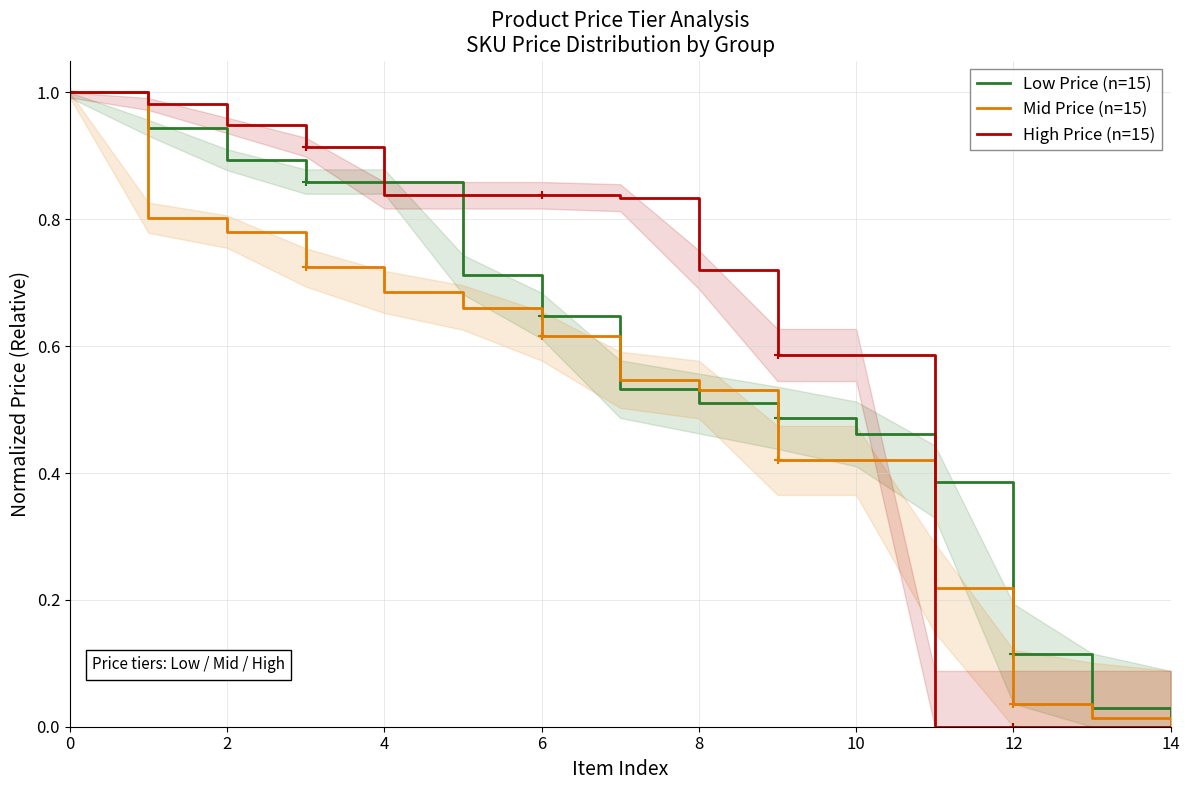

Which has a higher value, 10 or 9?

9